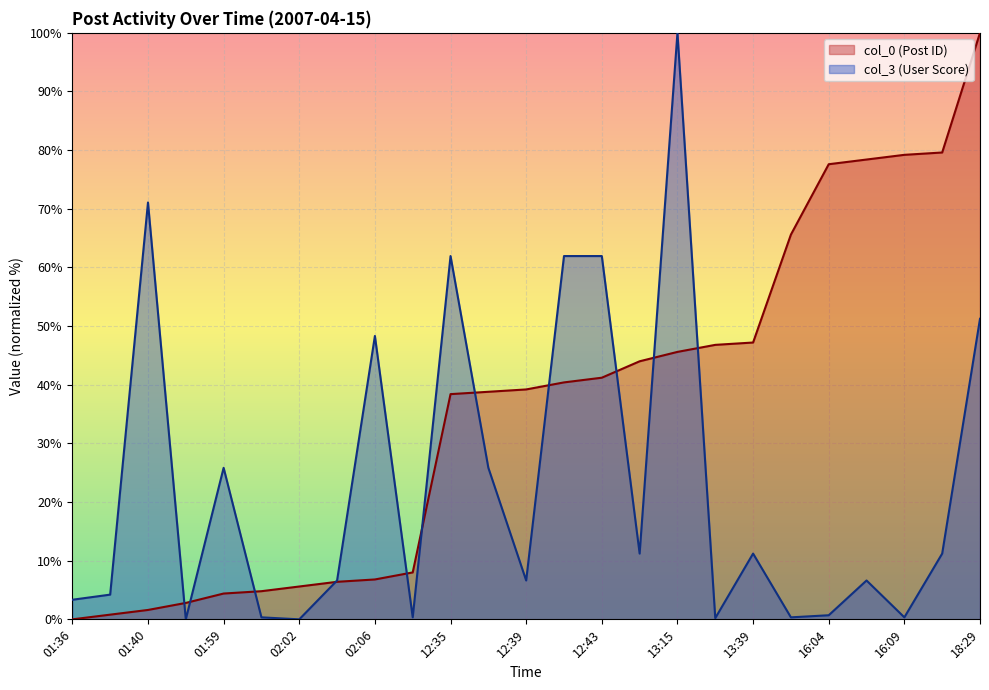

Which series has the largest total across all categories?

col_0 (Post ID)